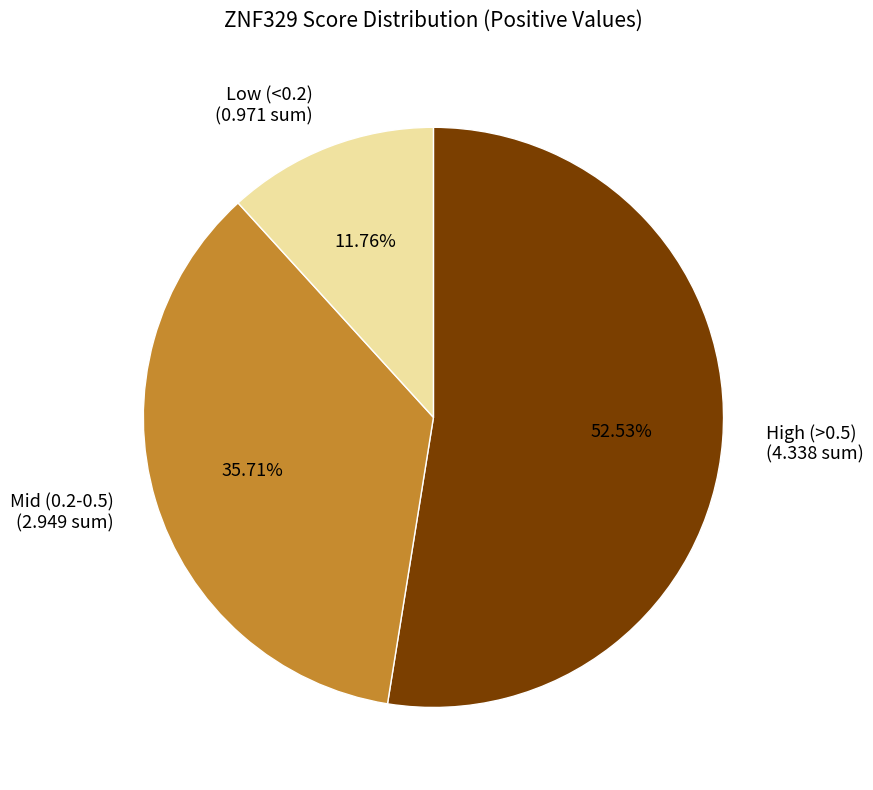

Combined, do Mid (0.2-0.5) and High (>0.5) account for over 50%?

Yes